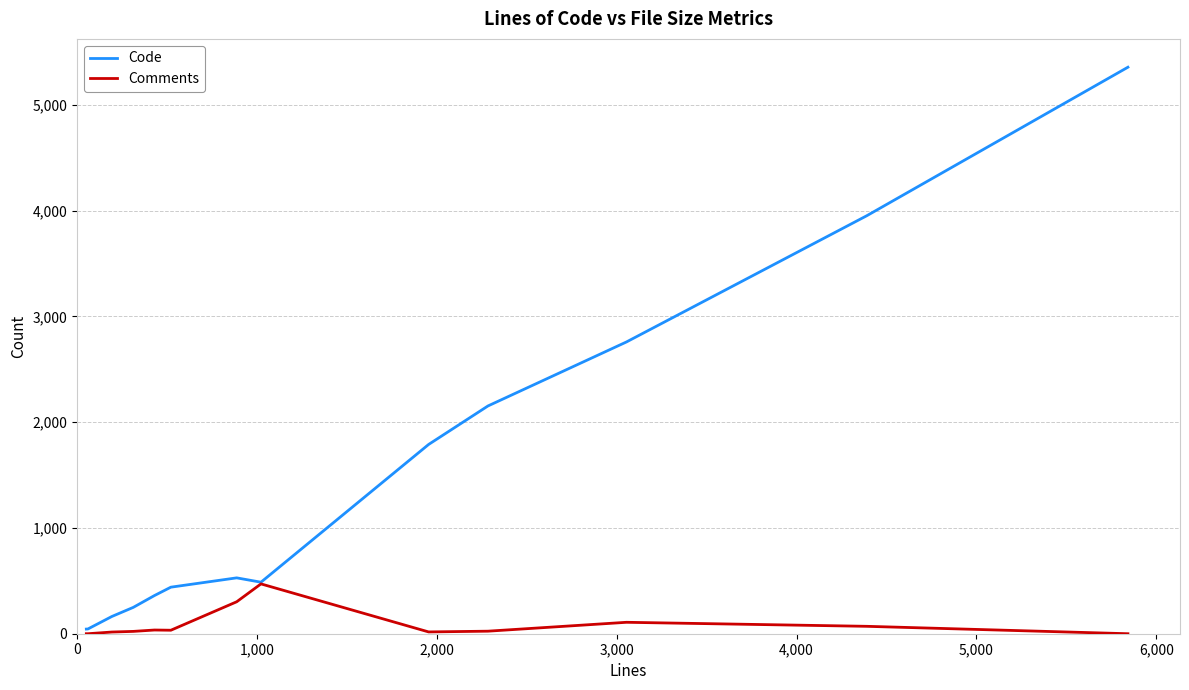

Which series has the largest range (max minus min)?

Code